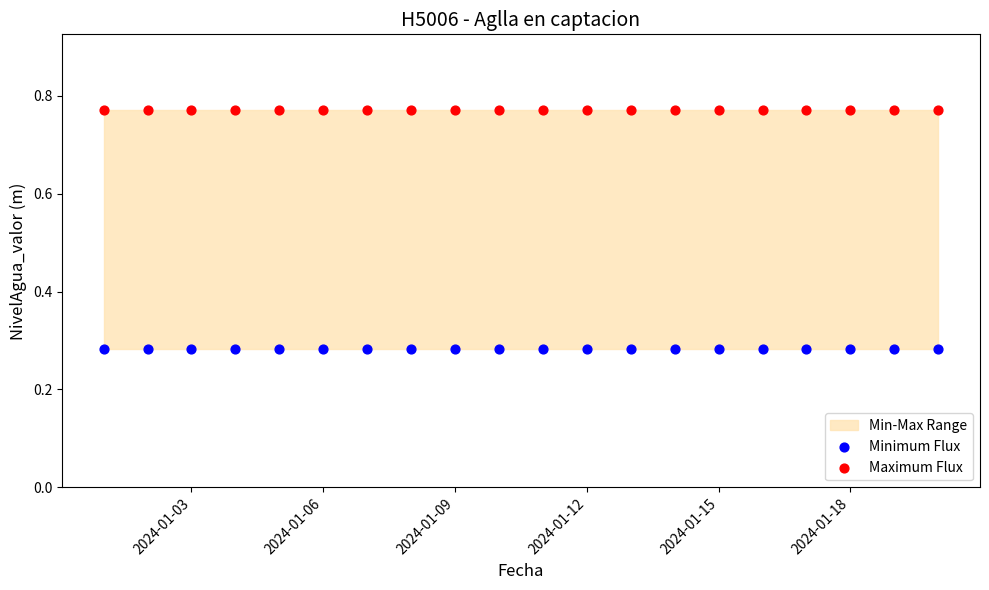

Which series reaches the minimum Y coordinate?

Minimum Flux